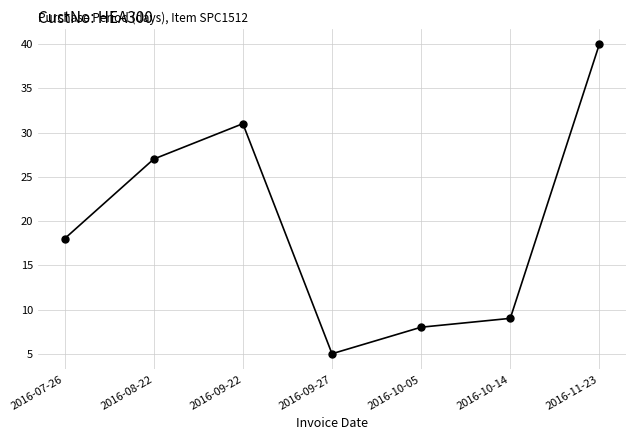

Between 2016-09-22 and 2016-08-22, which is larger?

2016-09-22